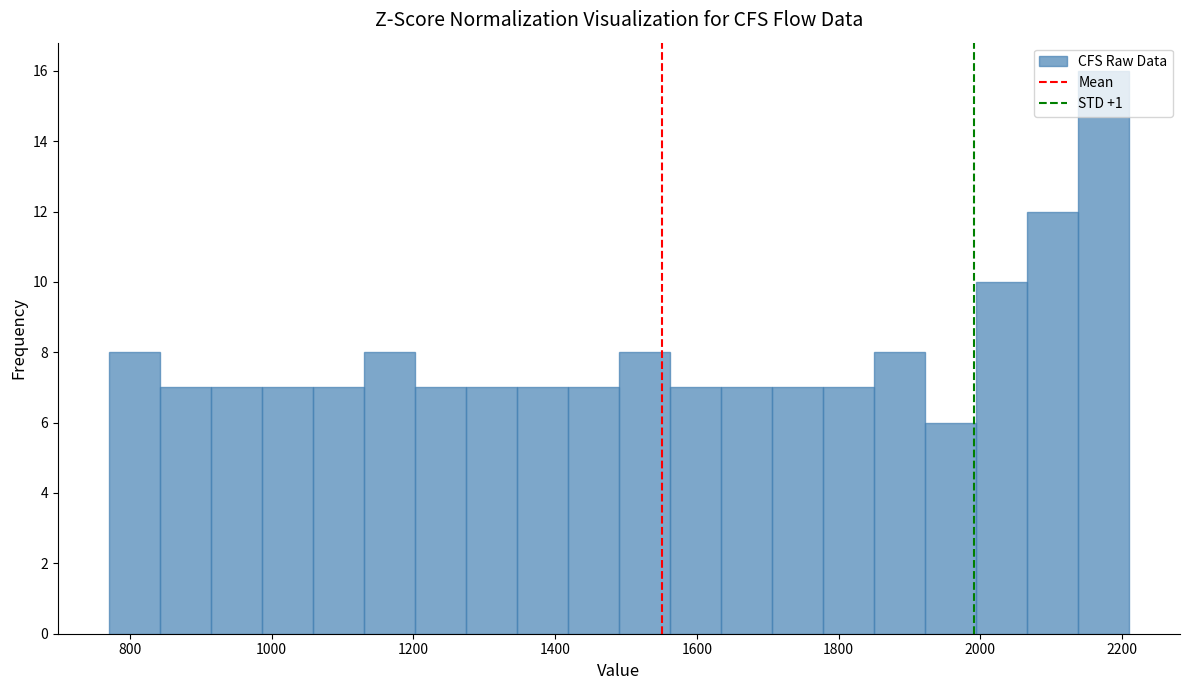

Around what value on the x-axis is the tallest bar? Give the approximate position of its centre, as read against the axis.

2180